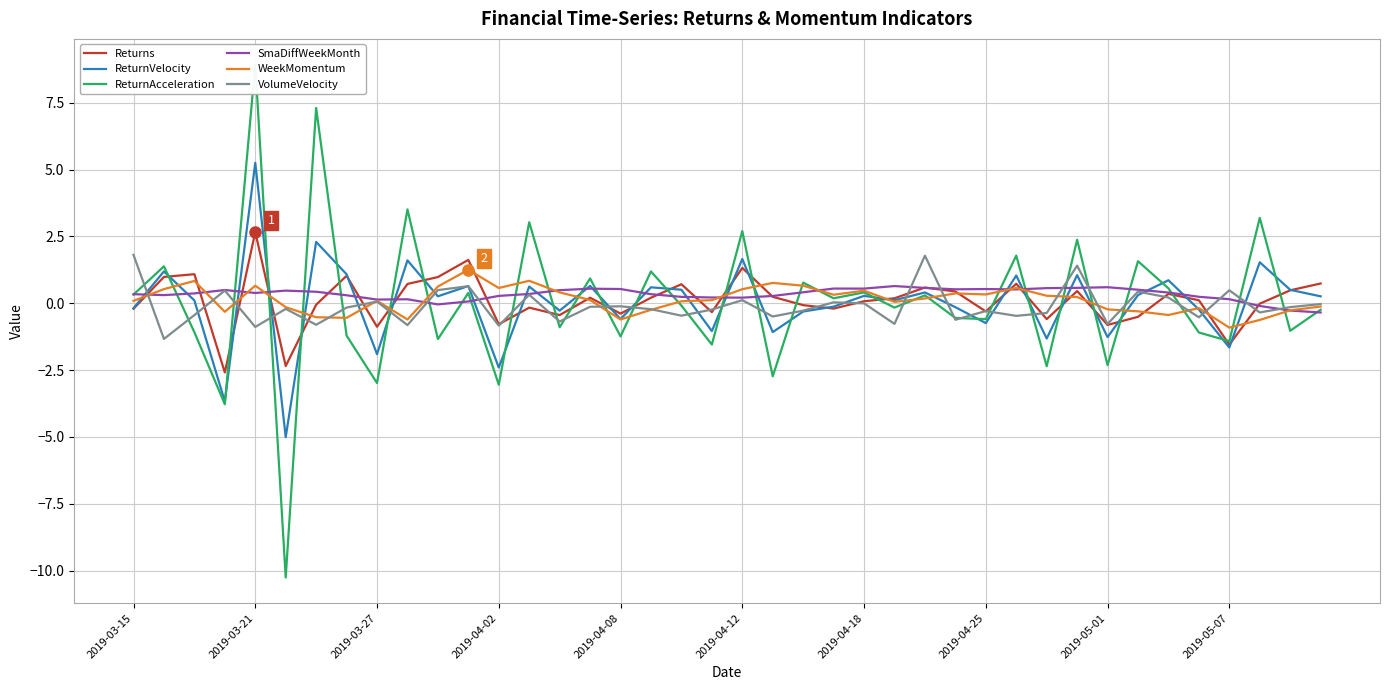

What is the highest value of the SmaDiffWeekMonth series?

0.6